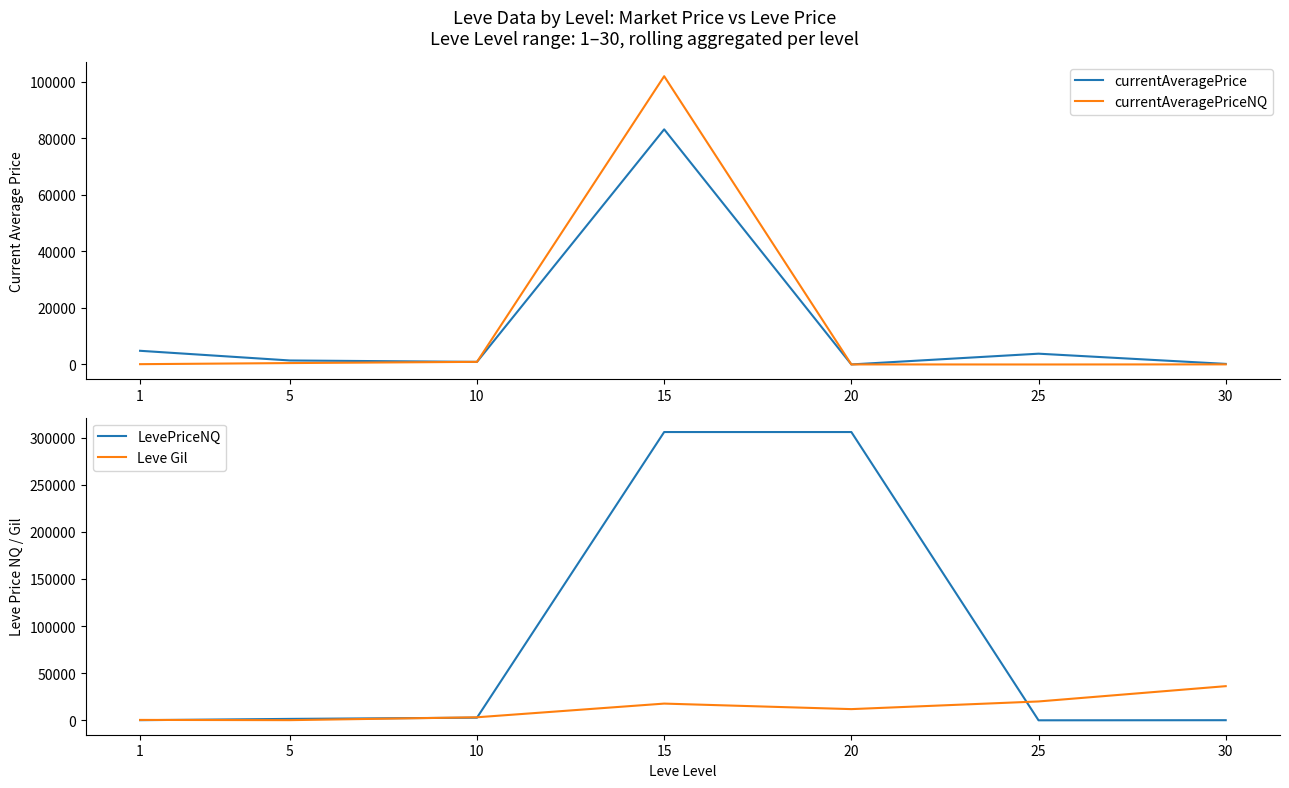

What is the difference between the Leve Gil values at 25 and 10?

16790.0